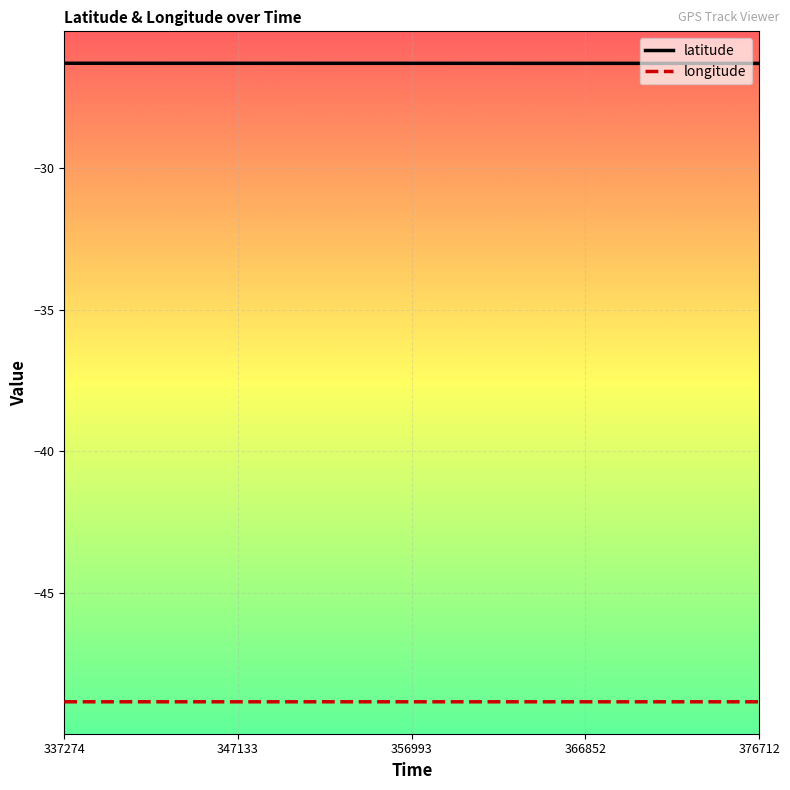

In longitude, how many points are lower than both neighbors (excluding endpoints)?

4